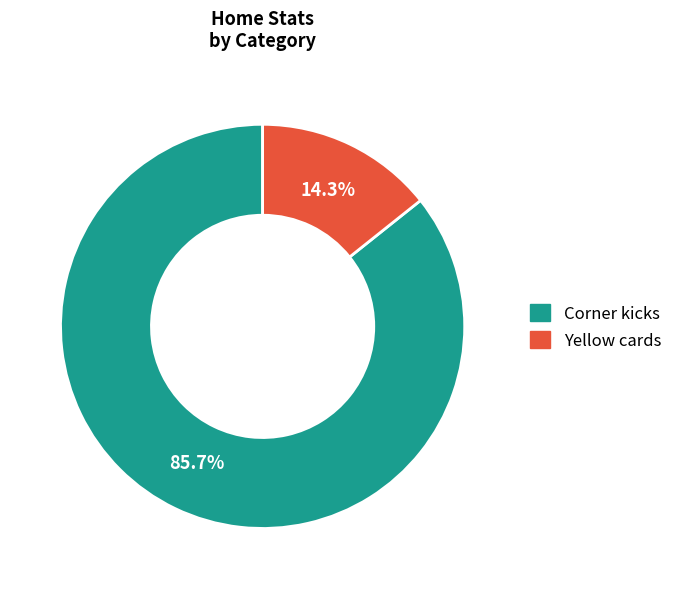

Does any single category account for the majority?

Yes